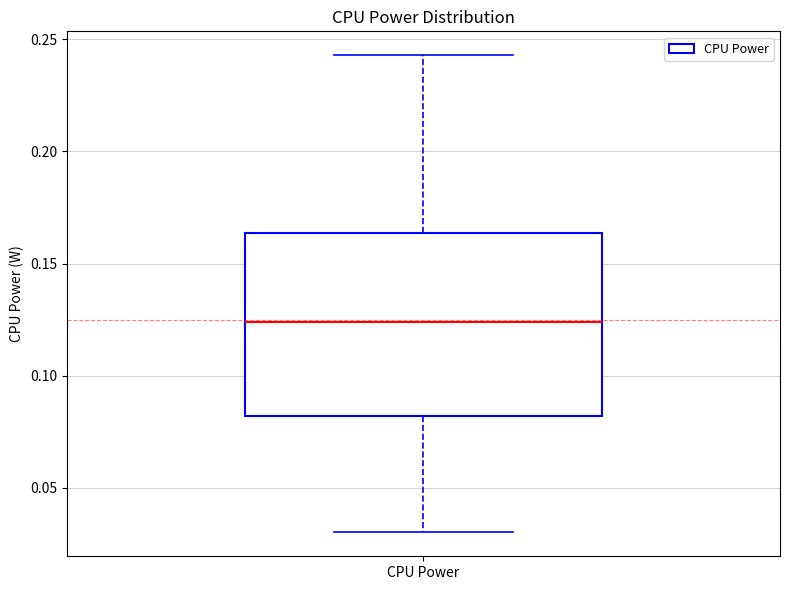

Read this box plot against the y-axis: the position of the median line, the range covered by the box, and the ends of both whiskers. The values are not printed on the chart, so give them approximately, as read against the axis.

median 0.125, box 0.080 to 0.165, whiskers 0.030 to 0.245